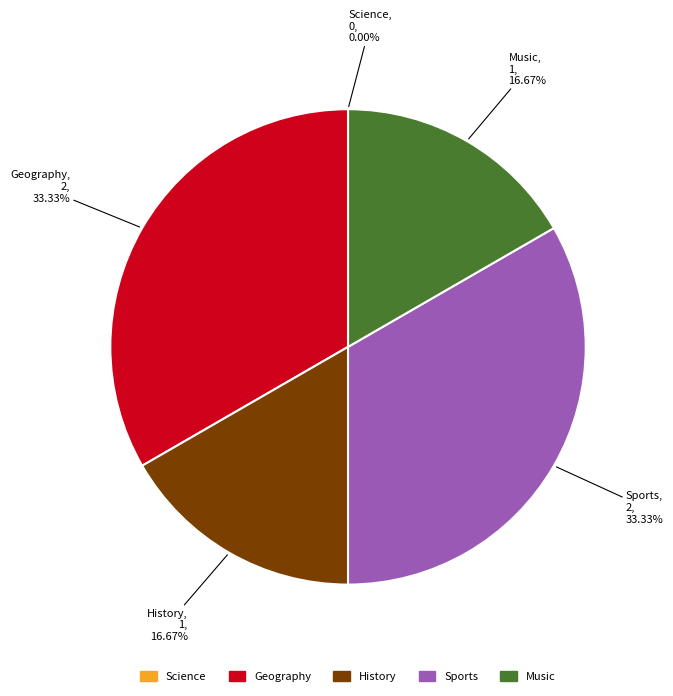

Does any single category account for the majority?

No